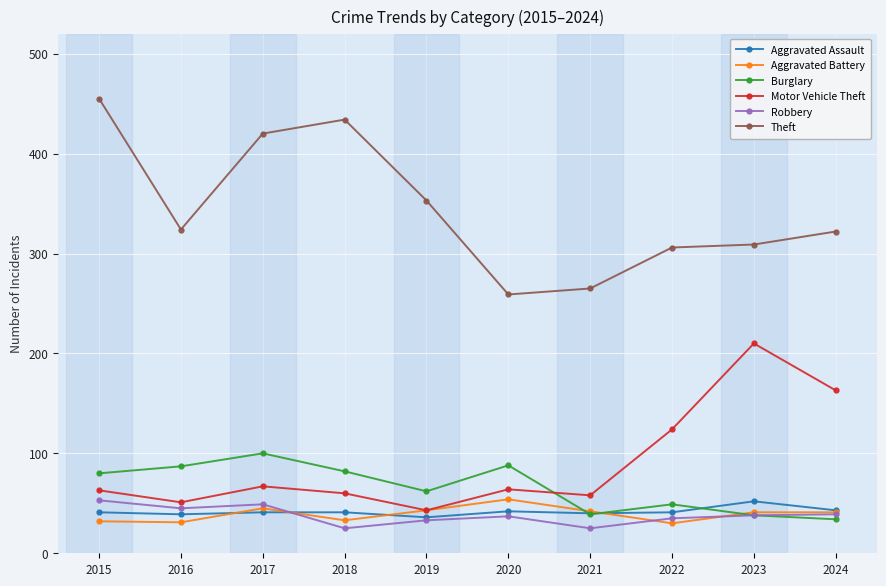

At which label is Theft closest to 357?

2019